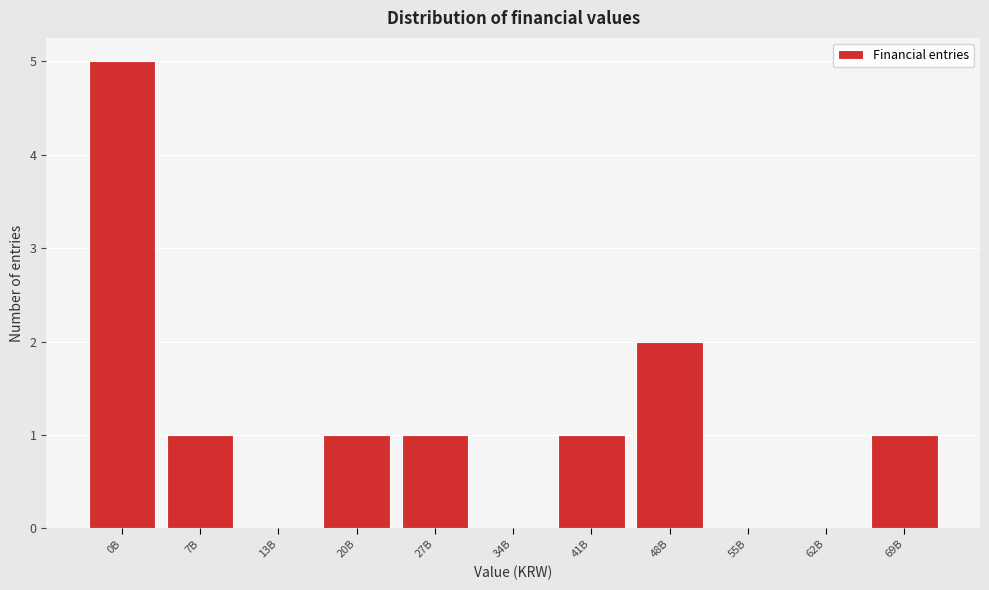

Reading left to right, transcribe all the data shown in this chart.

0B=5	7B=1	13B=0	20B=1	27B=1	34B=0	41B=1	48B=2	55B=0	62B=0	69B=1